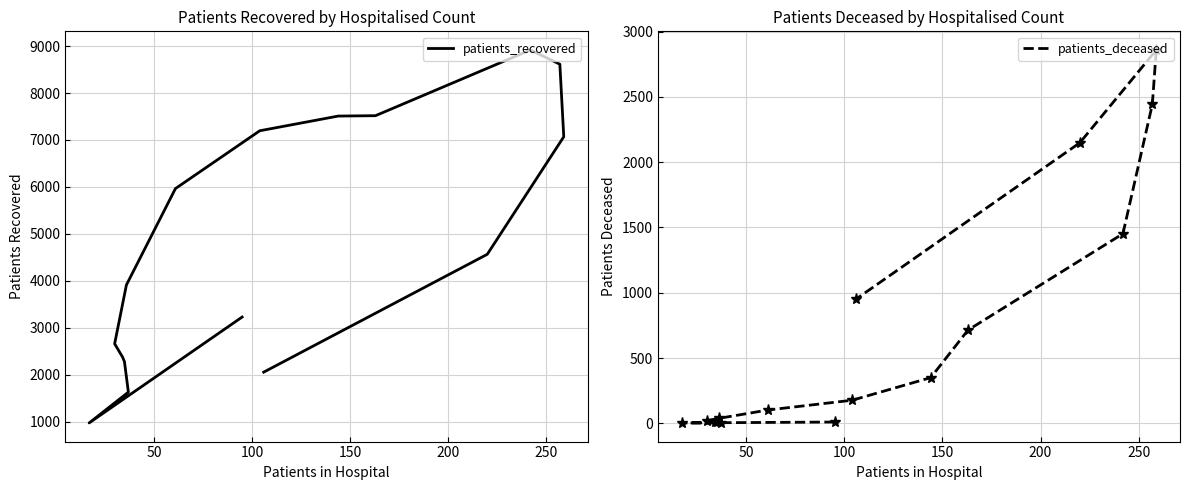

How many categories are shown in the chart?

16